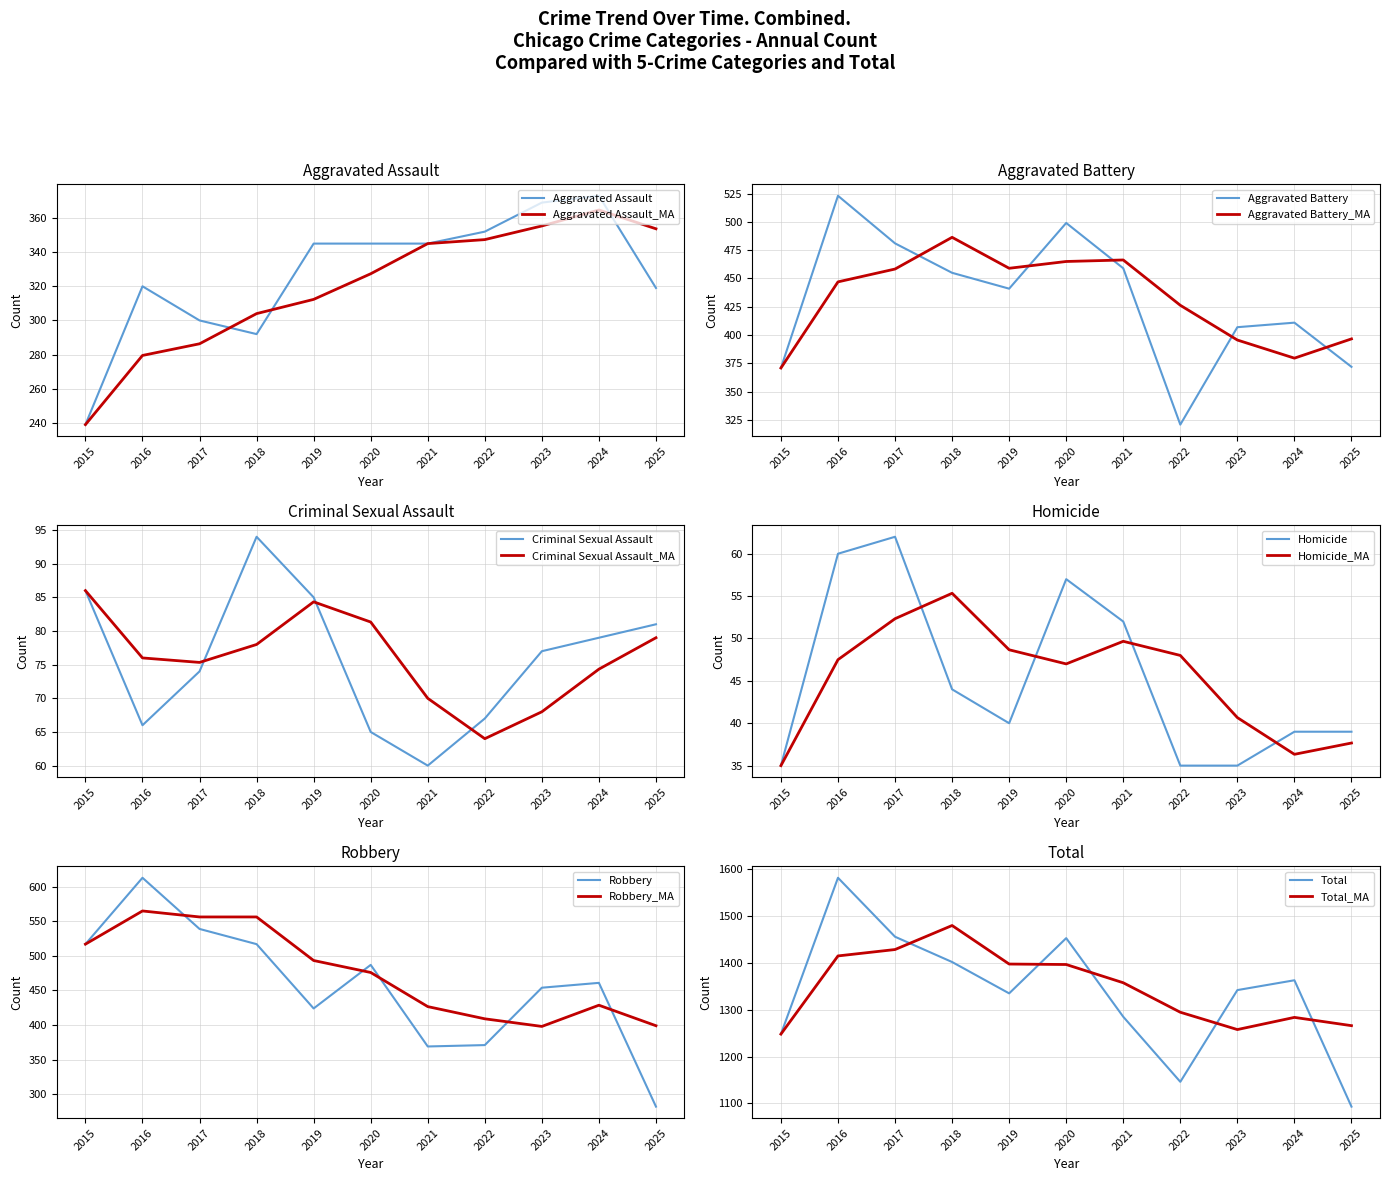

True or false: Total and Aggravated Assault intersect in this chart.

False